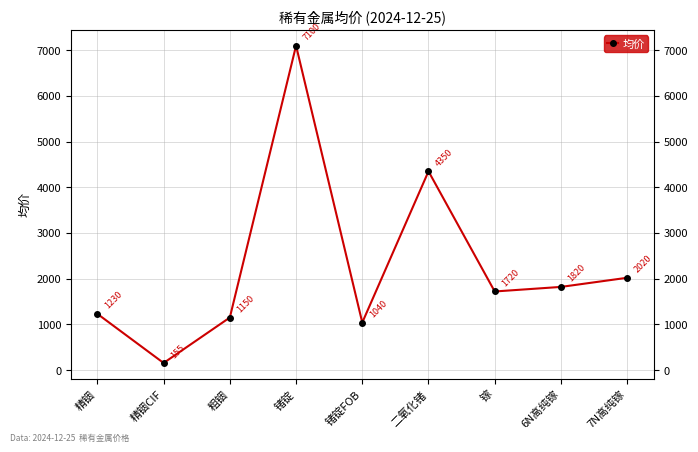

How many lines are shown in the chart?

1